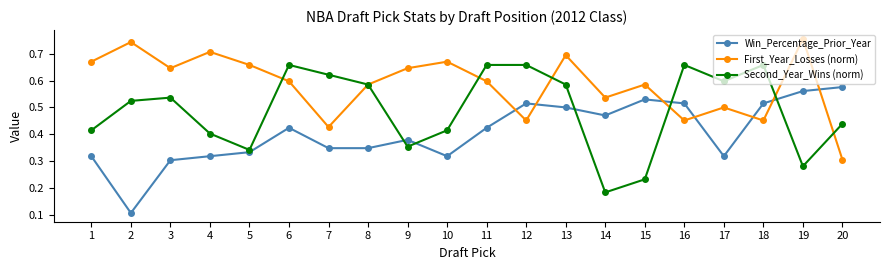

Which series has the largest range (max minus min)?

Second_Year_Wins (norm)